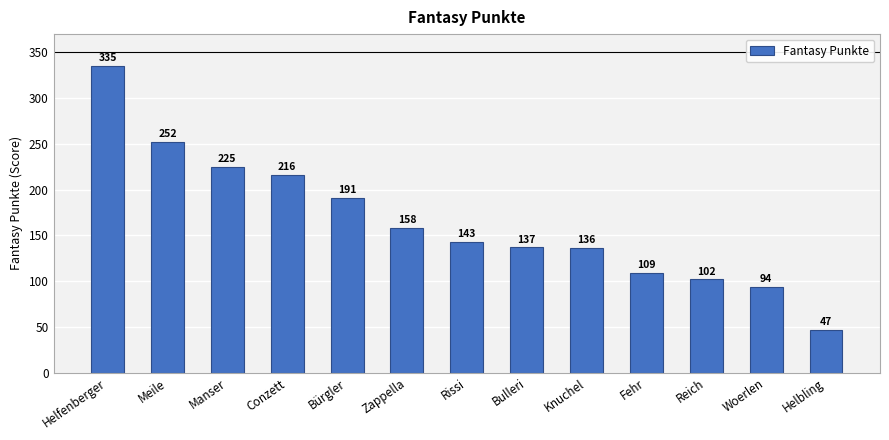

What is the difference between the maximum and second lowest values?

241